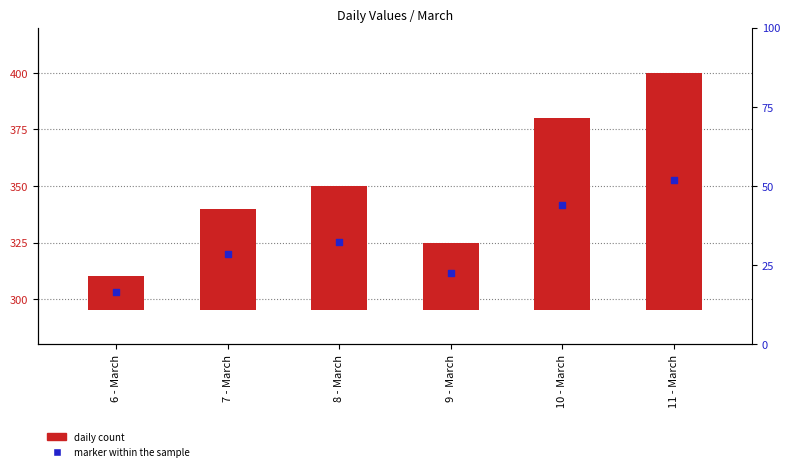

Approximately how many times larger is the value at 9 - March compared to 10 - March?

0.4